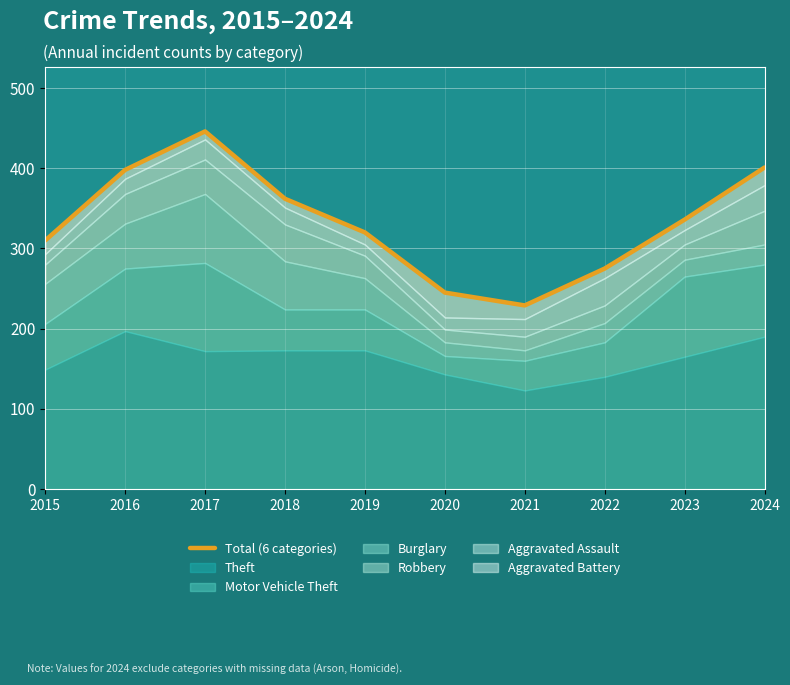

What is the value of the 8th point from the left?

275